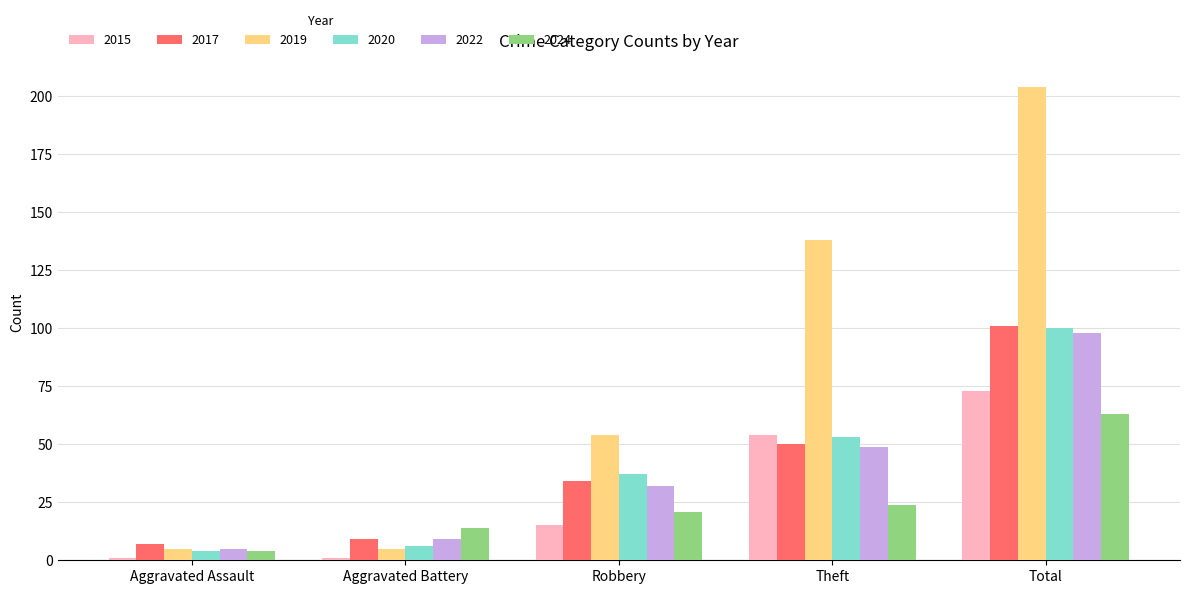

What is the maximum value for 2024?

63